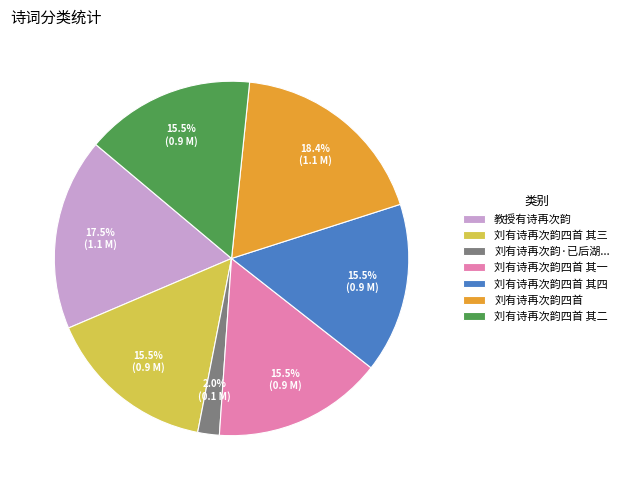

Is there a majority slice in this chart?

No